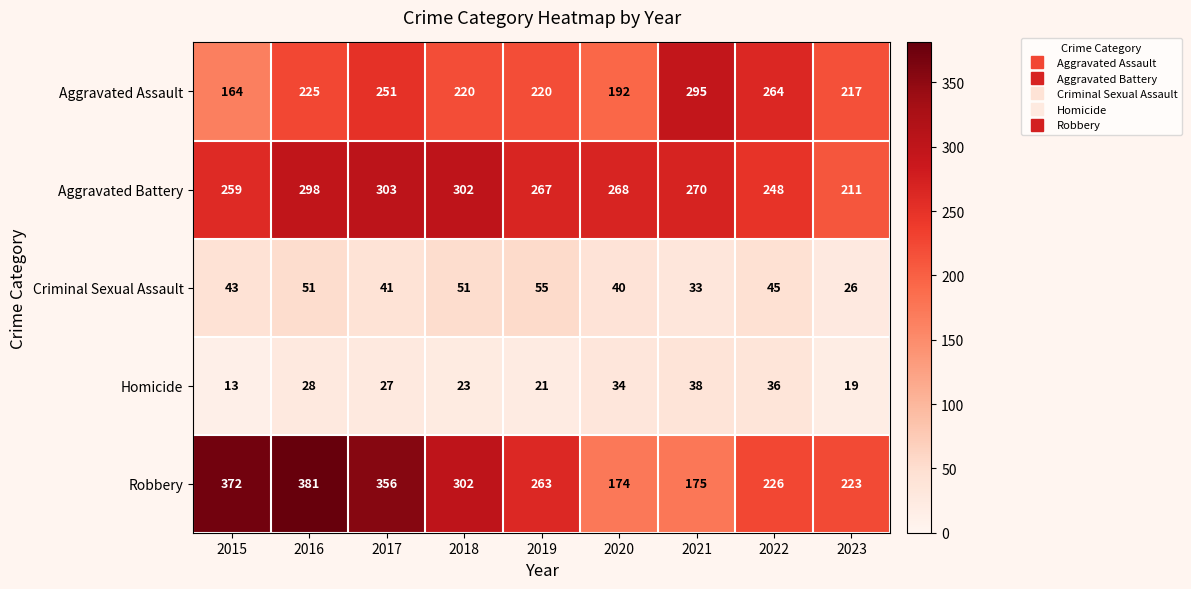

At which category does the chart reach its peak across all series?

2016